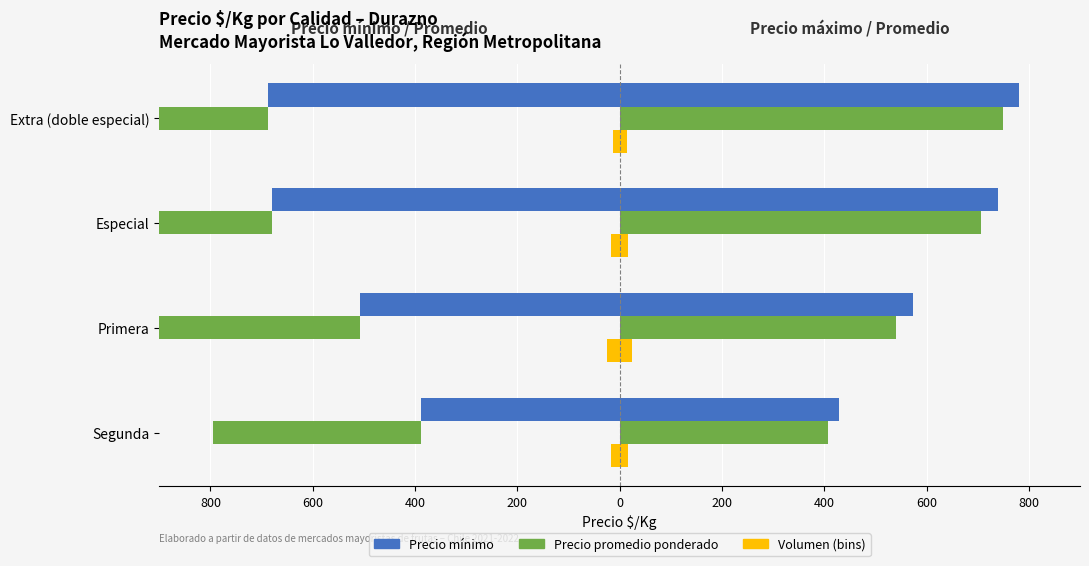

What is the maximum value for Volumen (izq.)?

-14